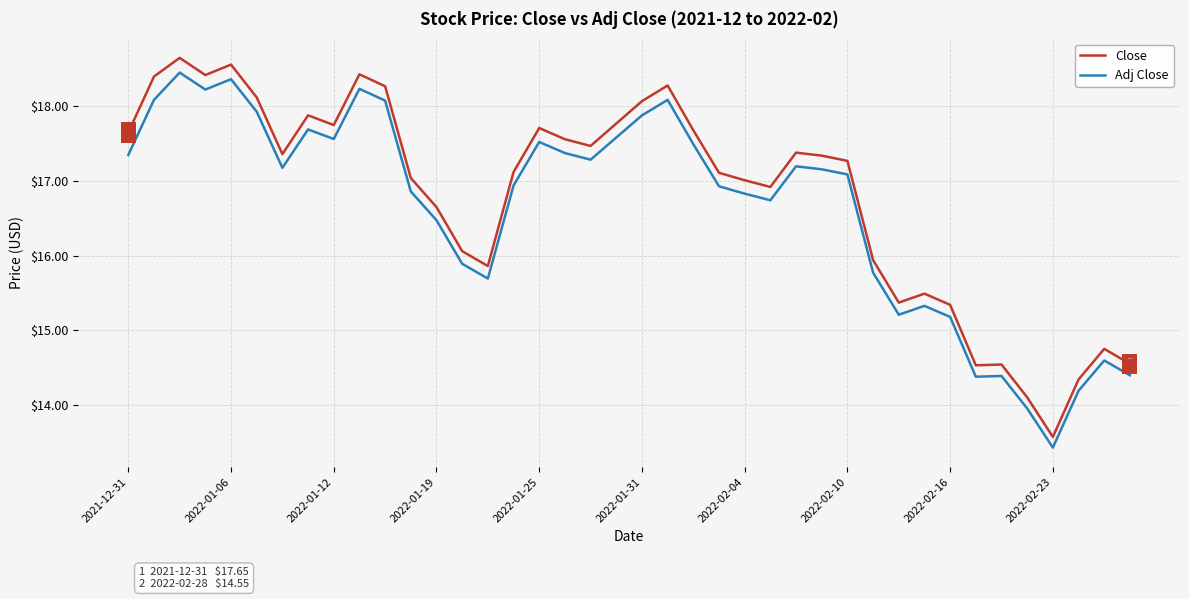

Which series has the largest range (max minus min)?

Close